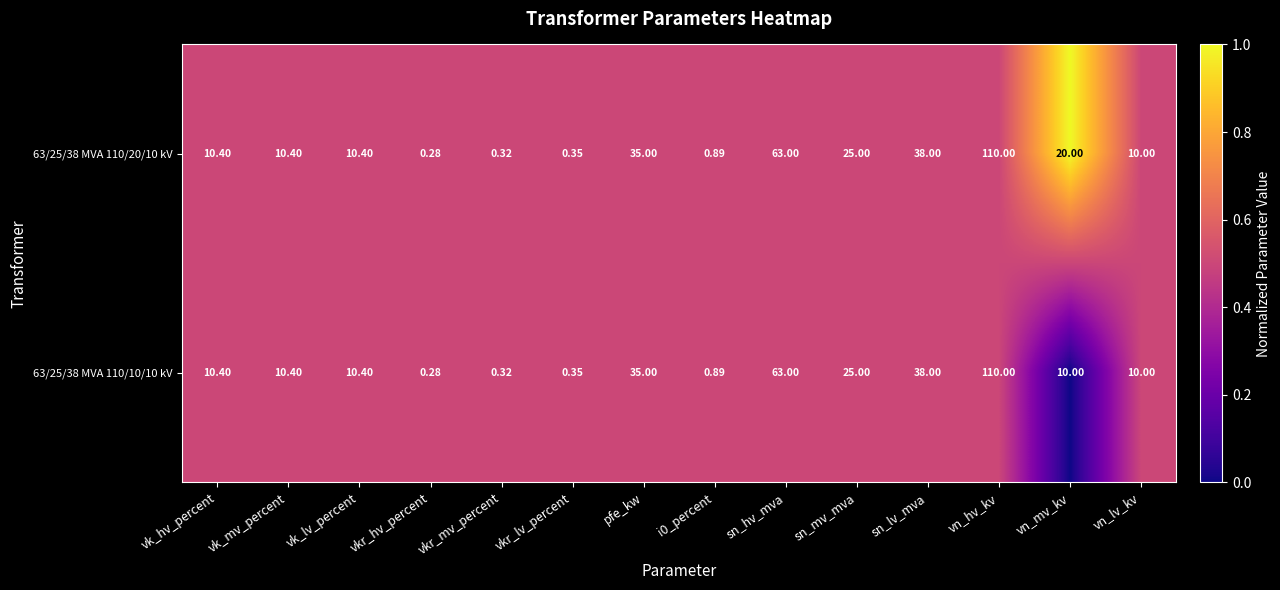

At which label does 63/25/38 MVA 110/20/10 kV first exceed 10?

vk_hv_percent